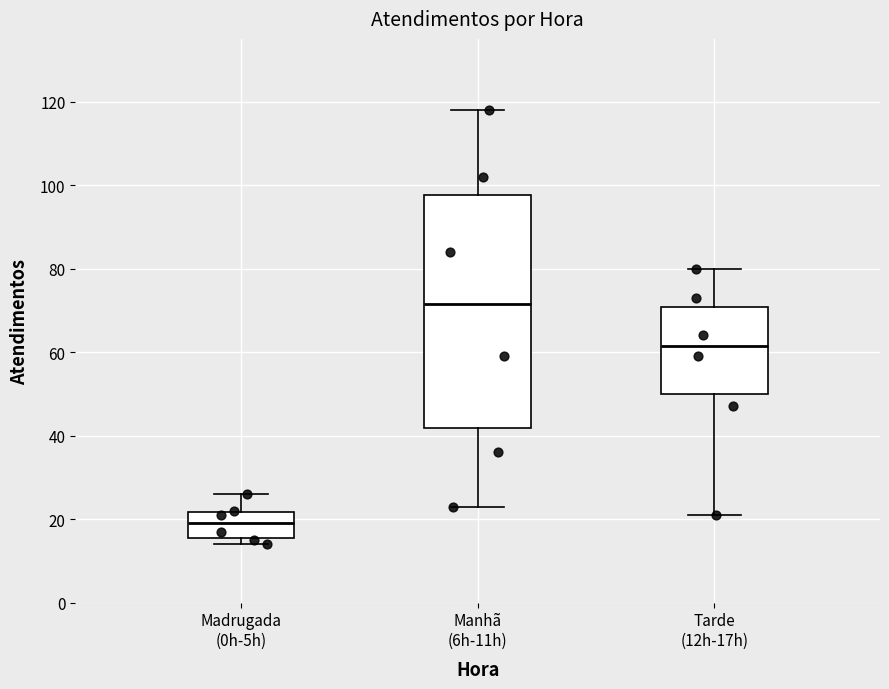

Which box's median line is the lowest?

Madrugada (0h-5h)